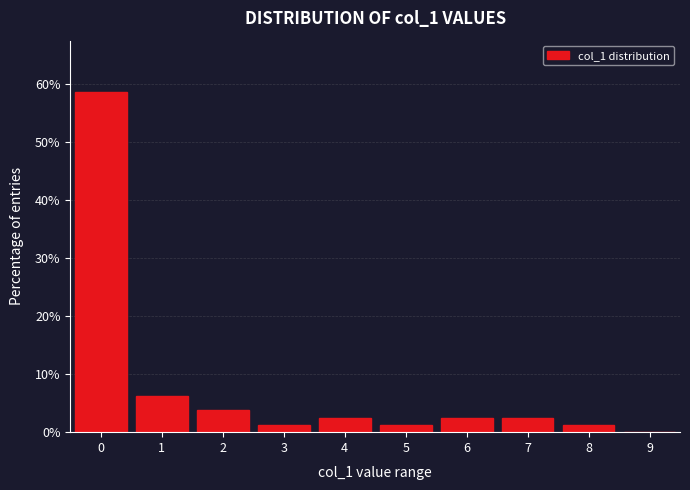

What is the sum of all values?

80.0